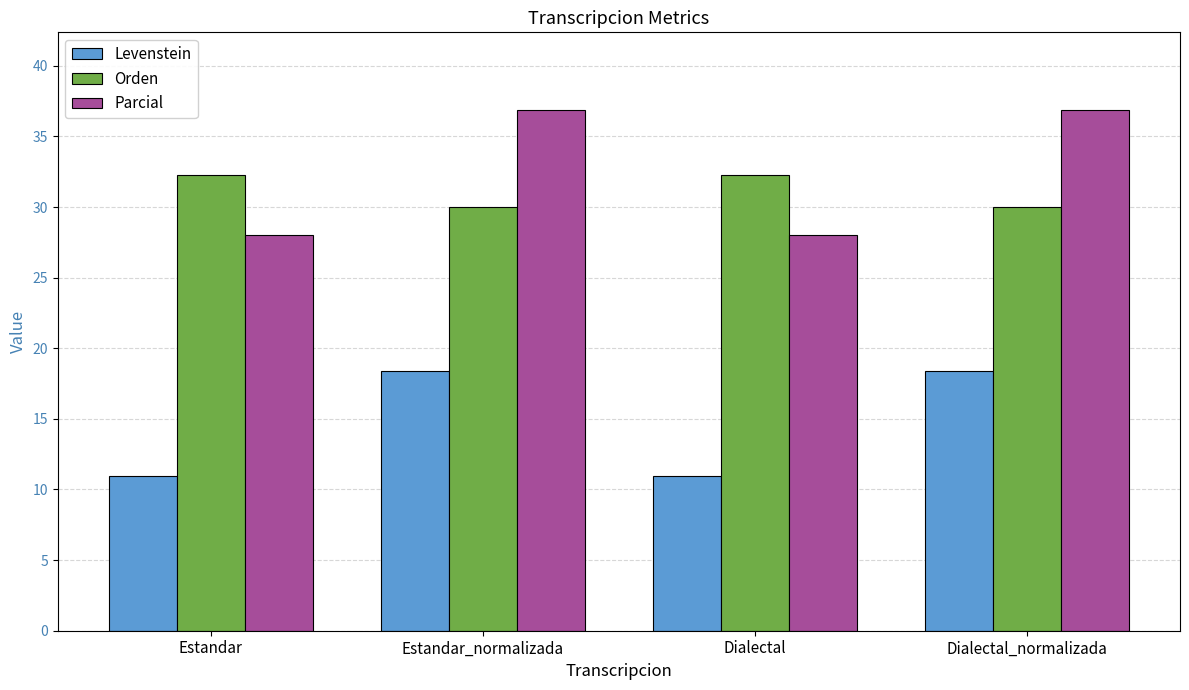

What is the difference between the second highest and second lowest values in the Orden series?

2.3